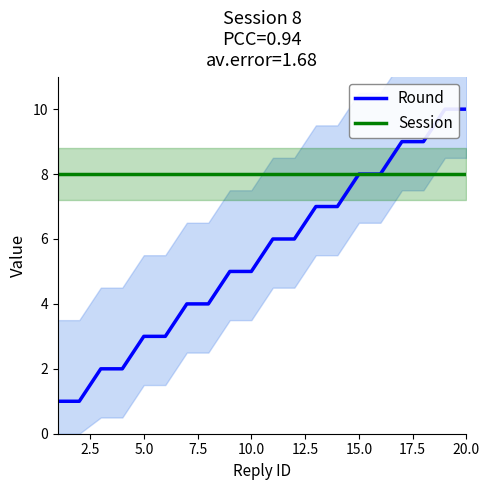

Which series has the widest spread of values?

Round